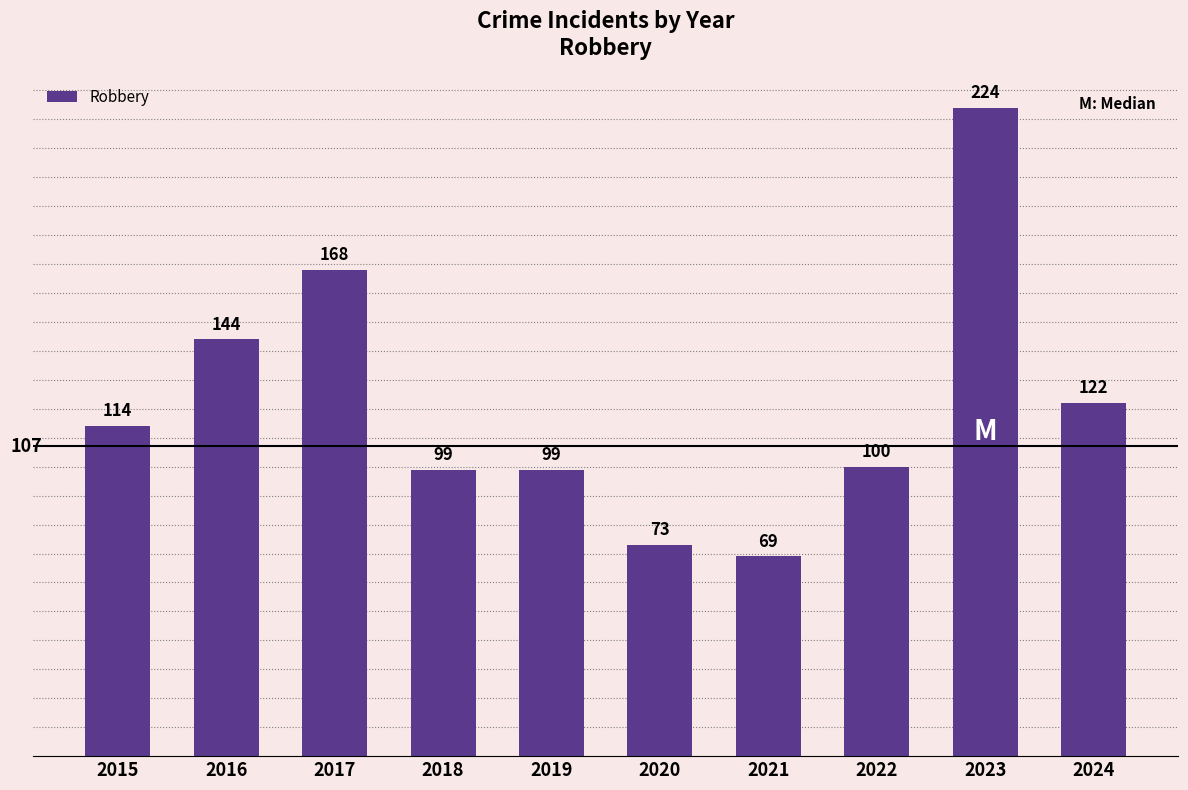

What is the change in value from 2017 to 2024?

-46